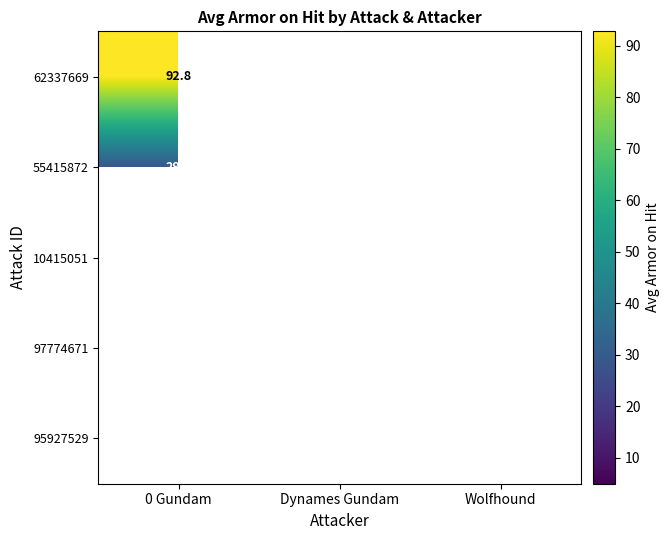

Count the number of data series in this chart.

5